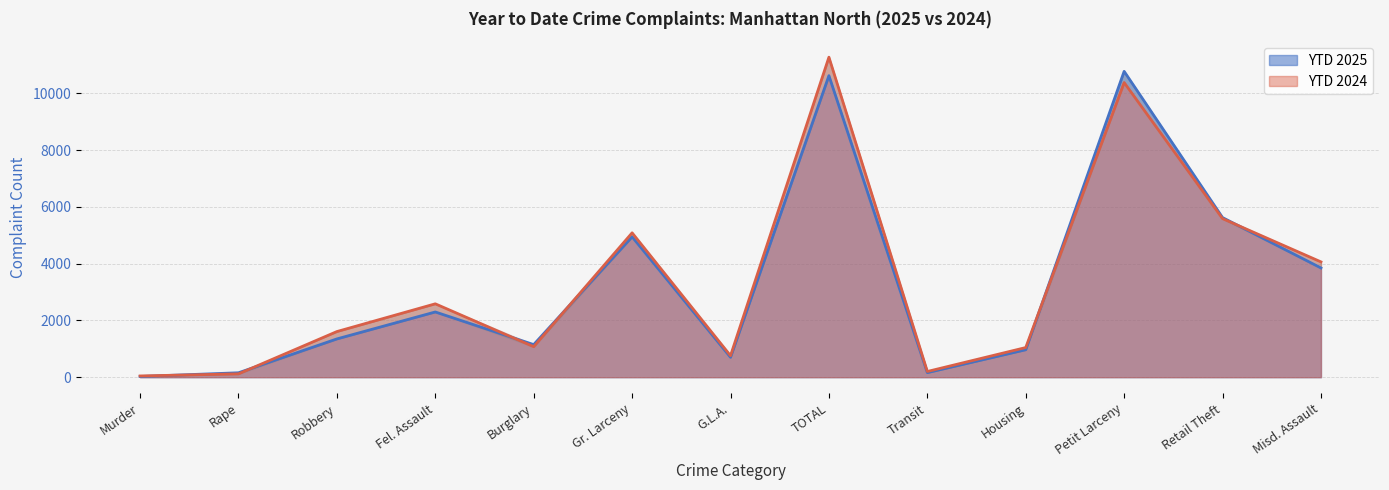

Rank the series at Murder from lowest to highest value.

YTD 2025, YTD 2024